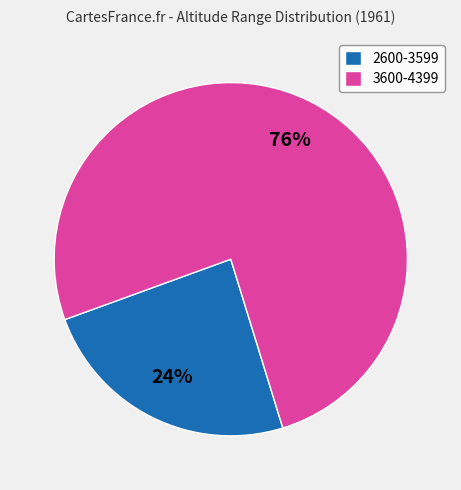

To the nearest percent, what is the difference between the largest and smallest slice percentages?

52%